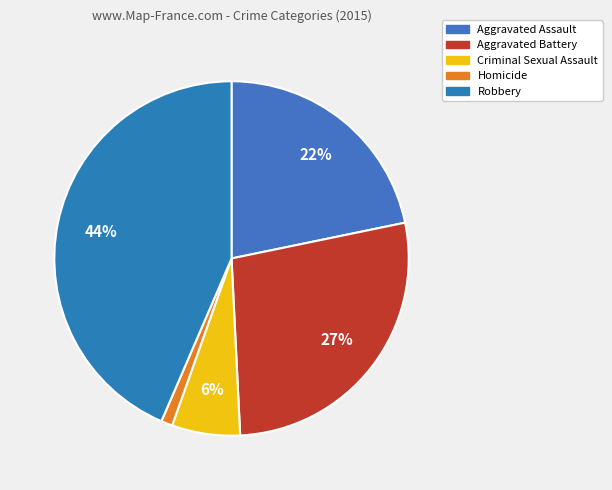

The Robbery slice represents 49% of the pie. True or false?

False